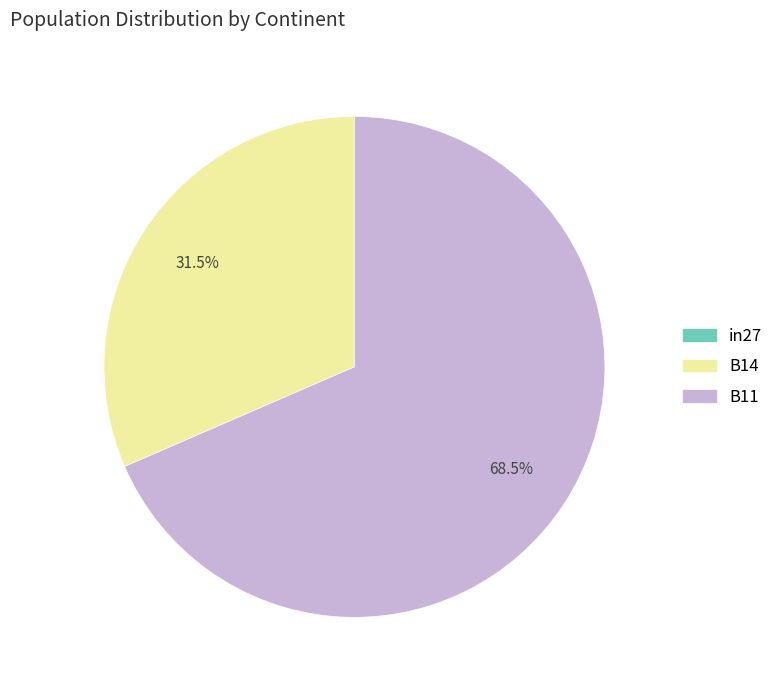

Which slice is the largest?

B11